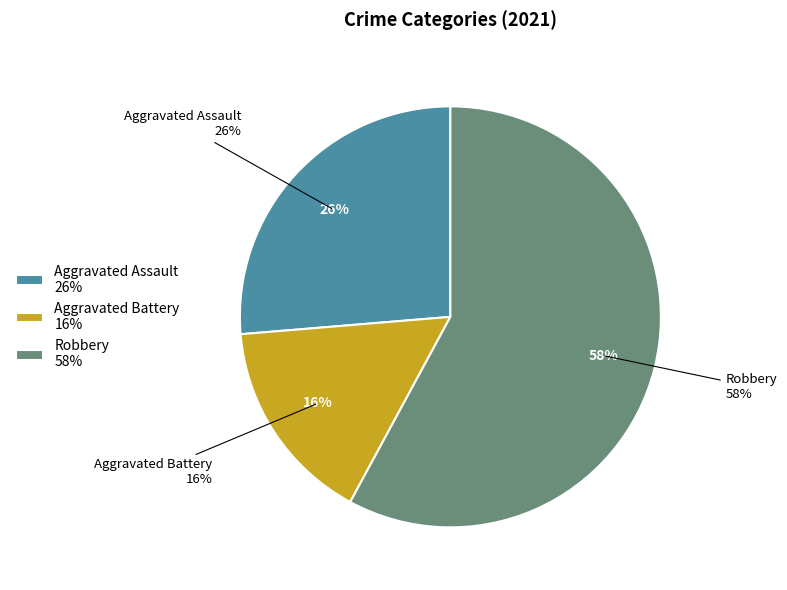

To the nearest percent, what percentage of the pie is Aggravated Assault?

26%